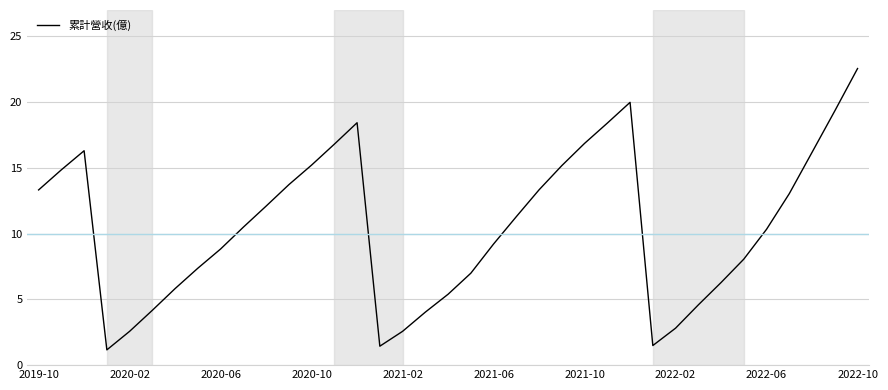

What is the difference between the maximum and minimum values?

21.4